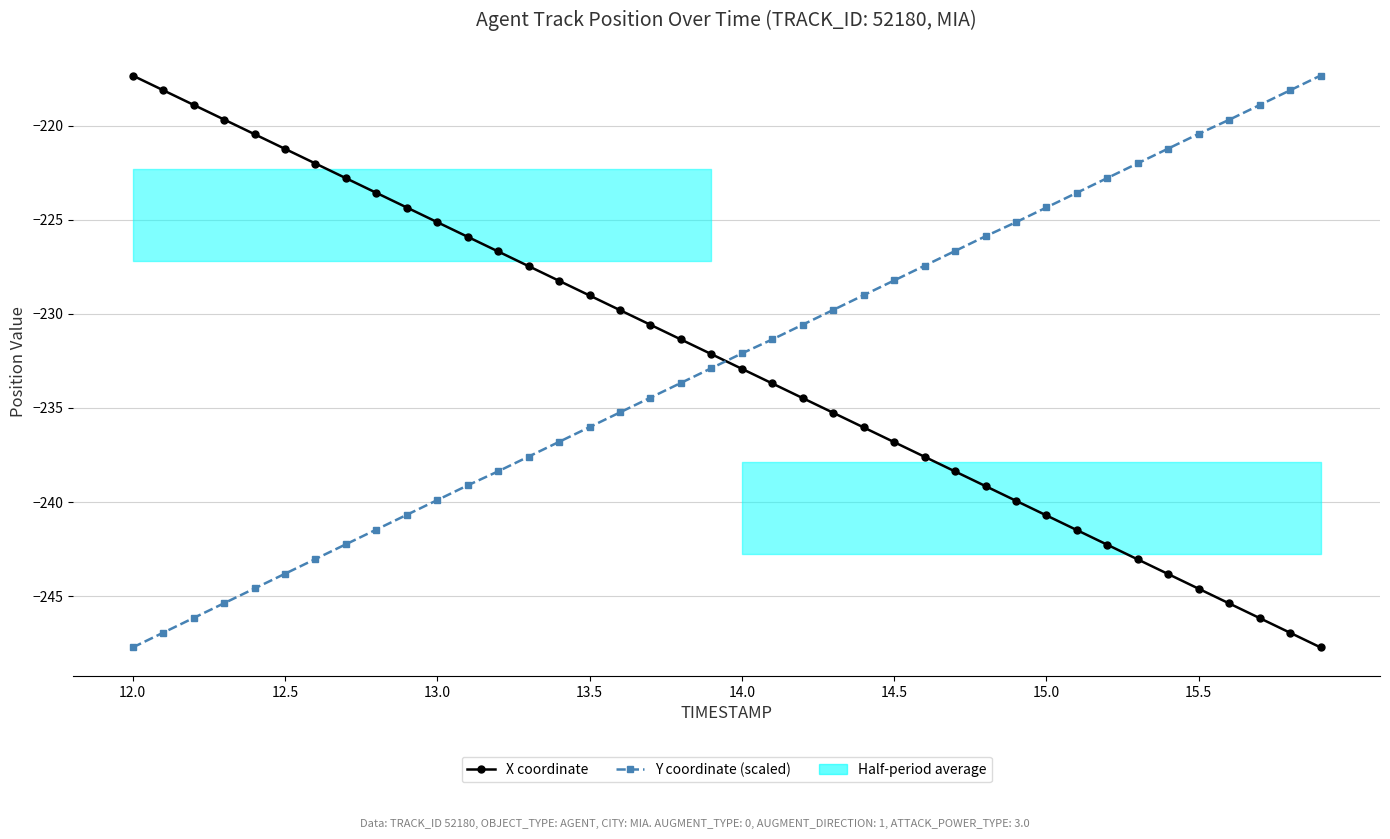

Rank the series by their maximum value, from highest to lowest.

X coordinate, Y coordinate (scaled)